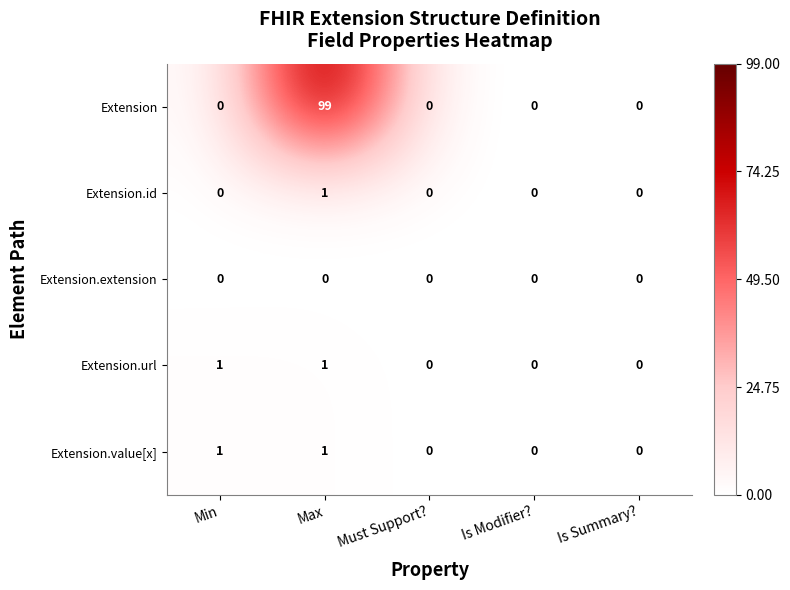

Which series has the widest spread of values?

Extension